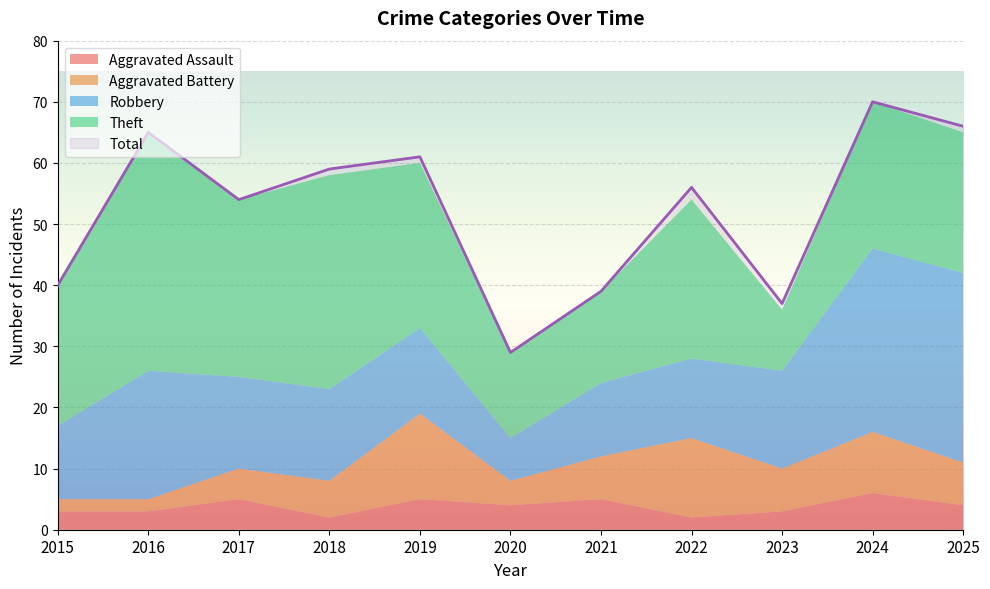

At which category is the sum across all series the highest?

2024